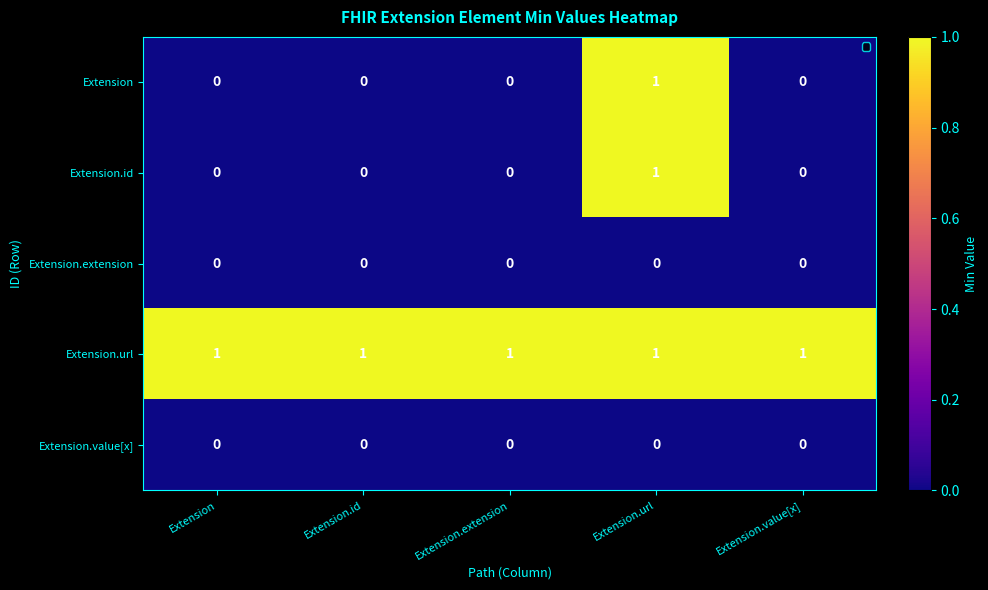

Is it true that Extension.value[x] equals 0 at Extension.value[x]?

True